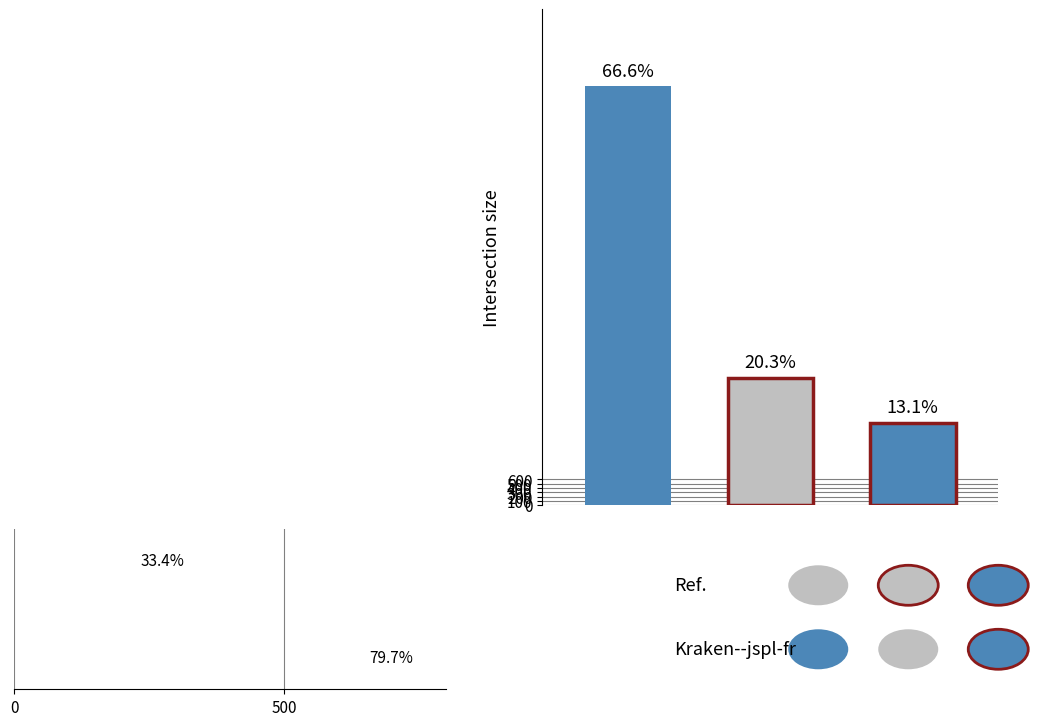

How many groups of bars are there?

3